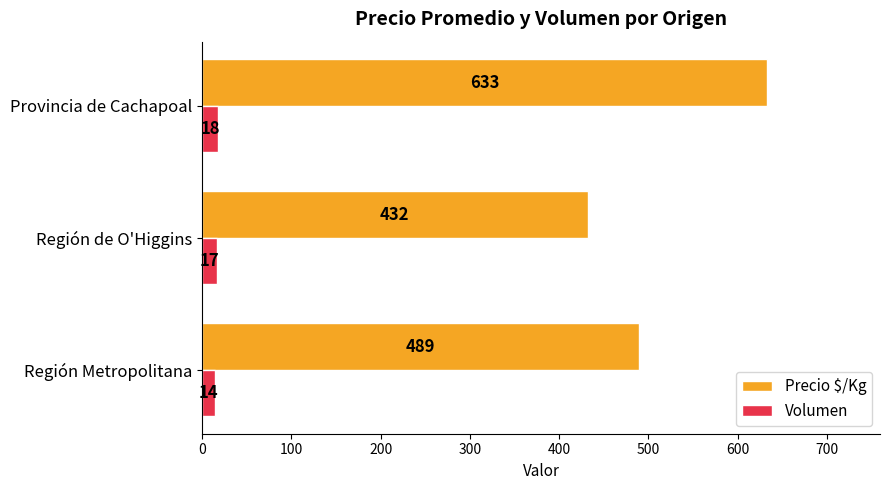

How many data points does each series have?

3